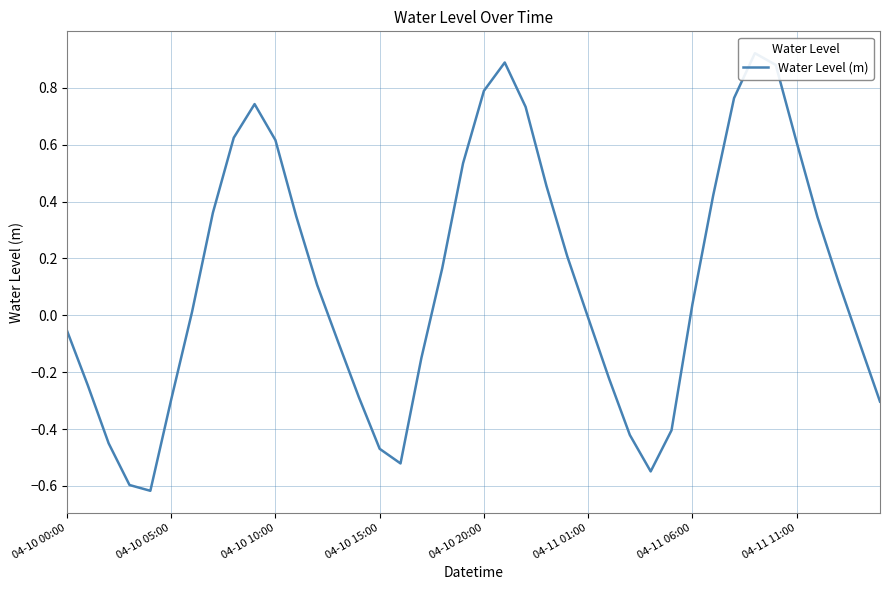

Where is the data nearest to the value 0?

04-11 01:00